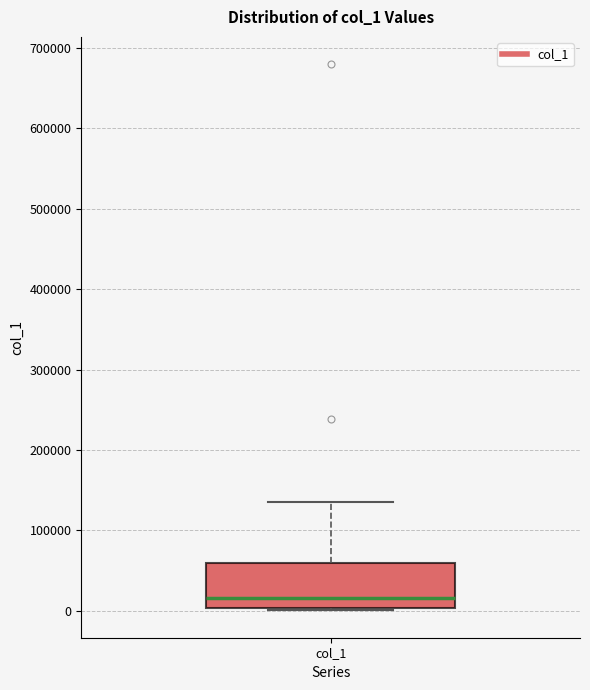

Where is the upper edge of the box for col_1 on the y-axis? The values are not printed on the chart, so give them approximately, as read against the axis.

60000